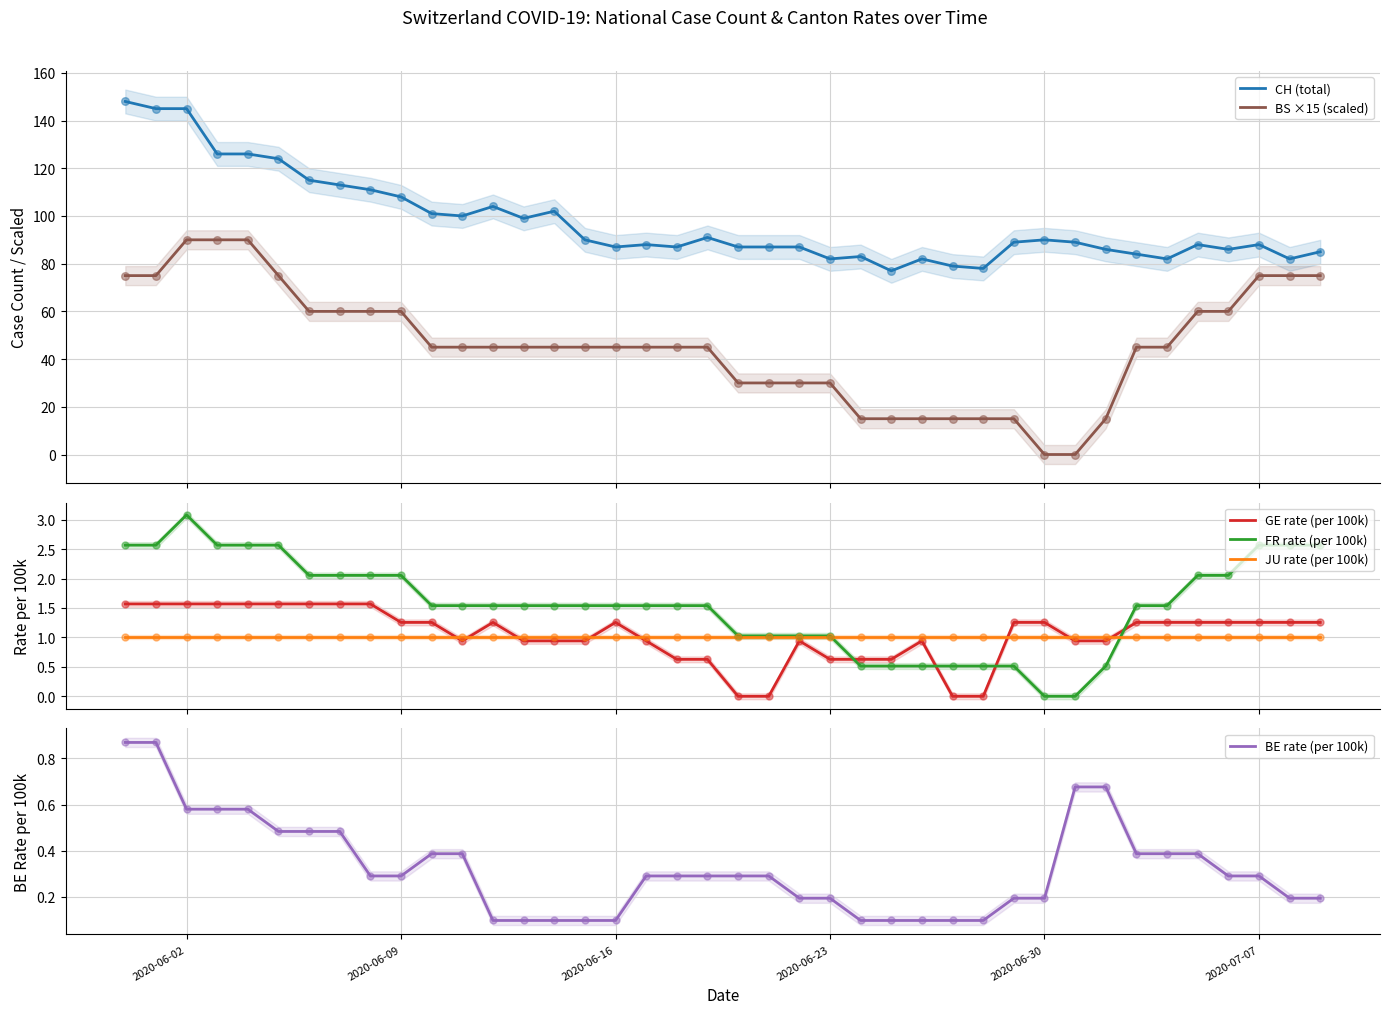

True or false: BS ×15 (scaled) and CH (total) intersect in this chart.

False